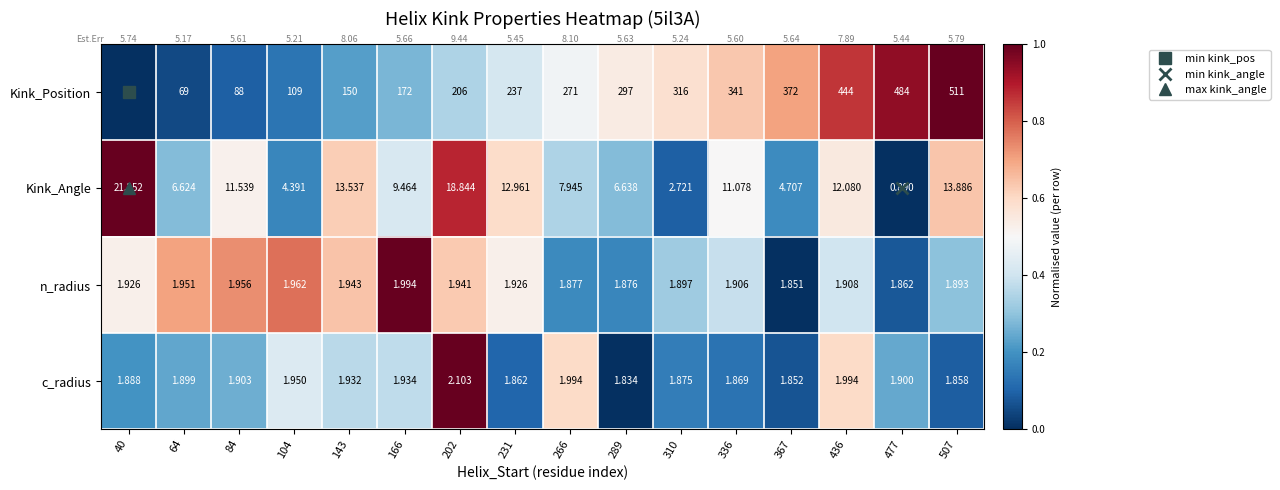

Count the number of data series in this chart.

4